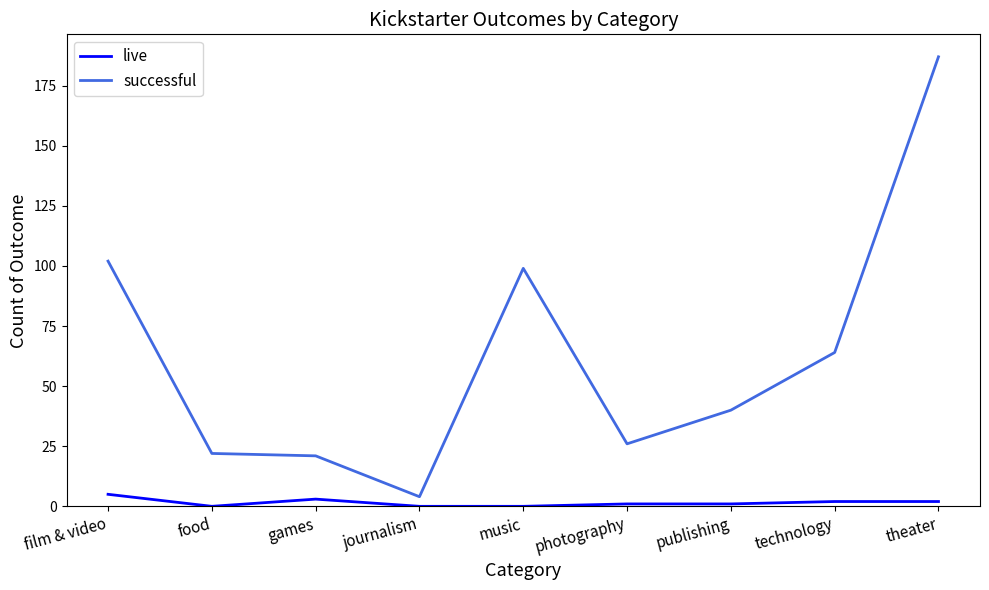

True or false: successful and live intersect in this chart.

False